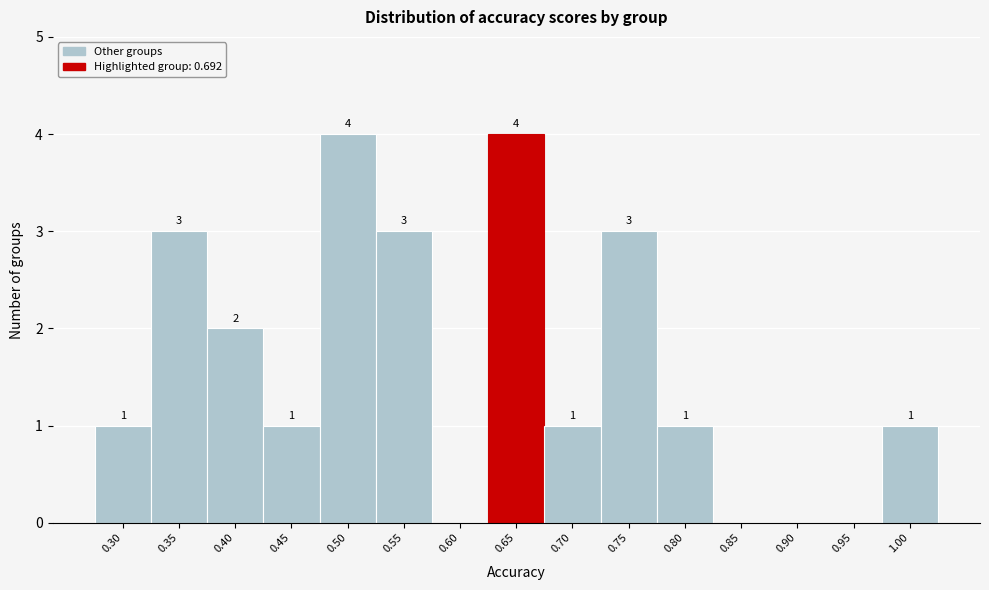

Reading right to left, transcribe all the data shown in this chart.

1.00=1	0.95=0	0.90=0	0.85=0	0.80=1	0.75=3	0.70=1	0.65=4	0.60=0	0.55=3	0.50=4	0.45=1	0.40=2	0.35=3	0.30=1